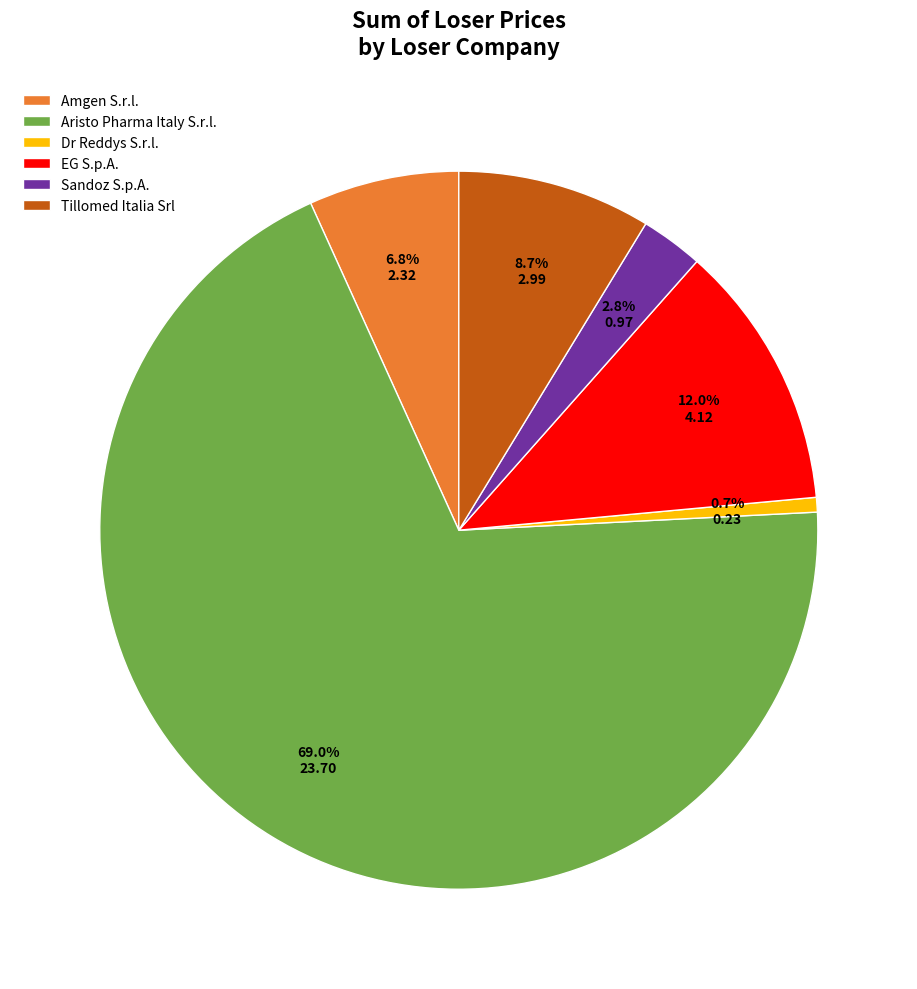

True or false: Amgen S.r.l. accounts for 1% of the total.

False